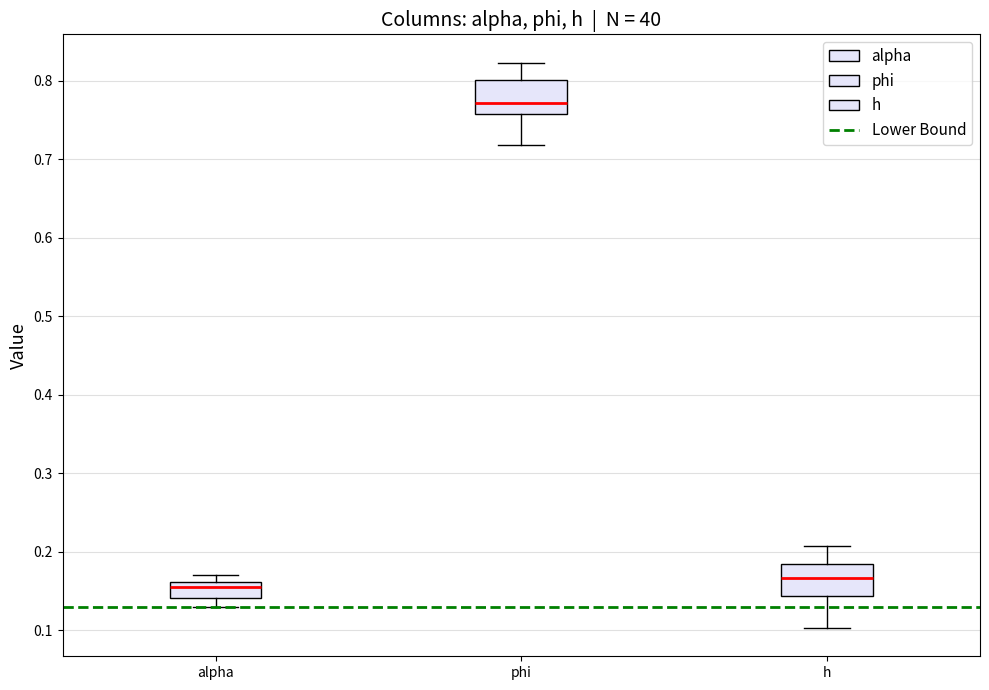

Reading left to right, transcribe this box plot: for each box, give where its median line is, the range the box spans, and where its two whiskers end, as read against the y-axis. The values are not printed on the chart, so give them approximately, as read against the axis.

alpha: median 0.16 (just below the box's upper edge), box 0.14 to 0.16, whiskers 0.13 to 0.17
phi: median 0.77, box 0.76 to 0.80, whiskers 0.72 to 0.82
h: median 0.17, box 0.14 to 0.18, whiskers 0.10 to 0.21